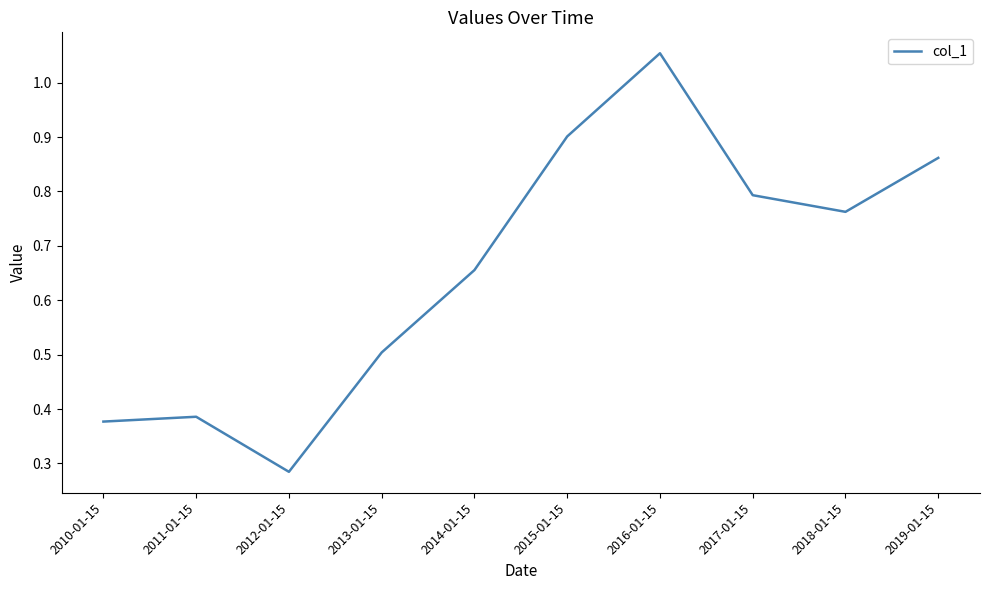

List the labels in order of value, largest first.

2016-01-15, 2015-01-15, 2019-01-15, 2017-01-15, 2018-01-15, 2014-01-15, 2013-01-15, 2011-01-15, 2010-01-15, 2012-01-15